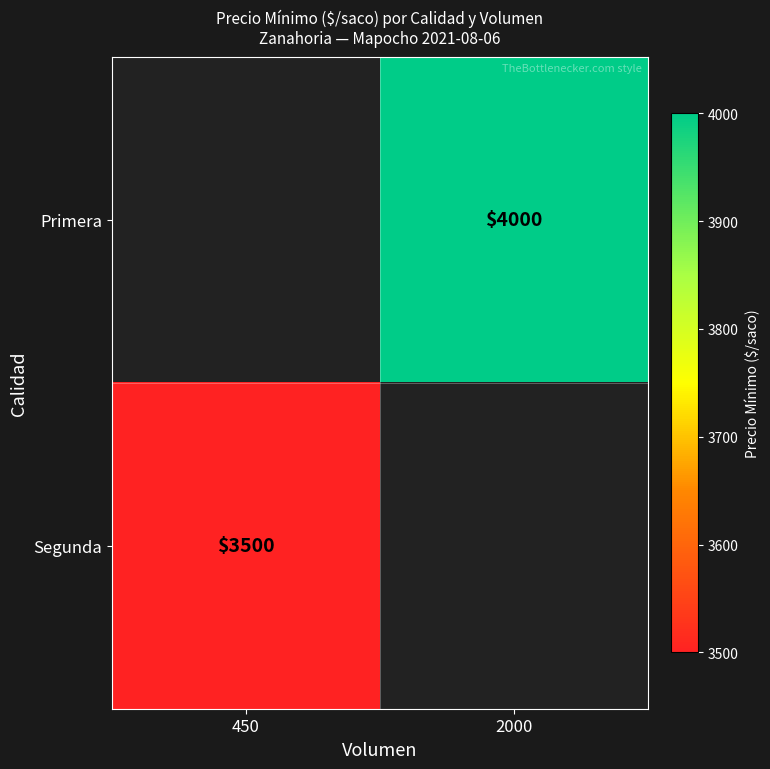

The Segunda series shows 6012 at 450. True or false?

False